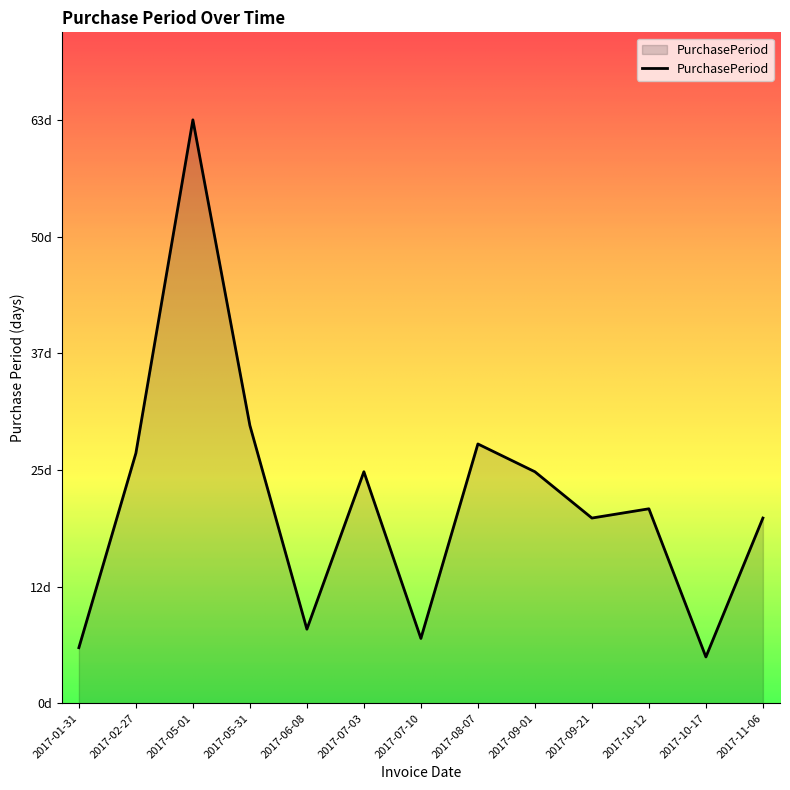

What is the label of the 3rd point from the left?

2017-05-01